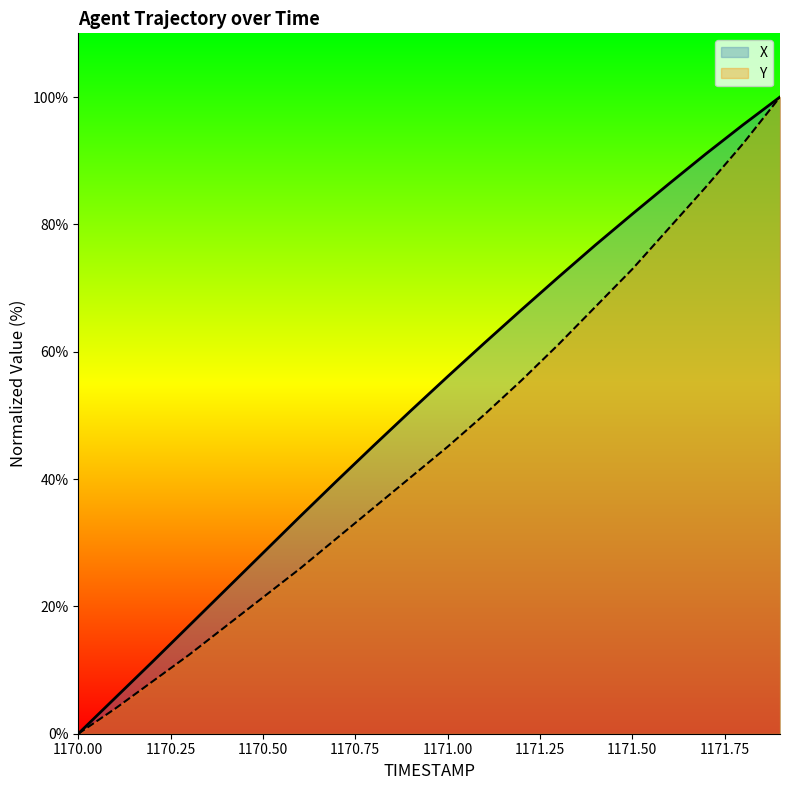

Which category has the lowest value in the Y series?

1170.00